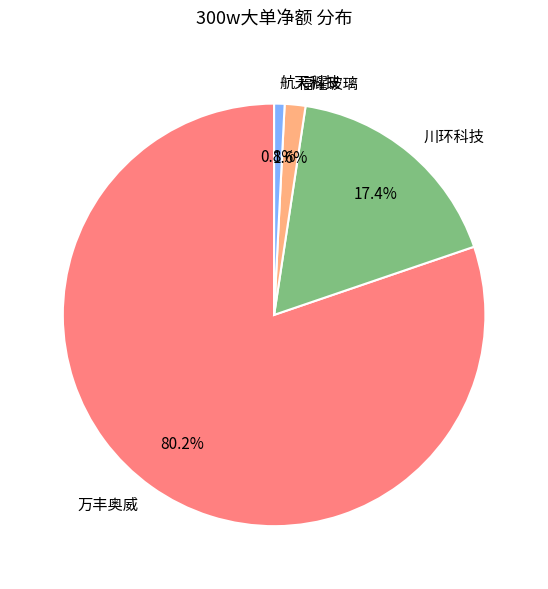

Does 福耀玻璃 account for over 50% of the chart?

No